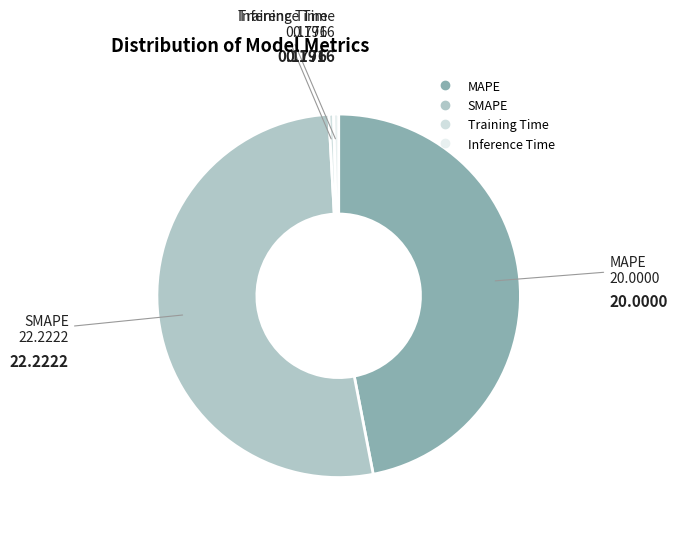

Which category has the biggest portion of the pie?

SMAPE